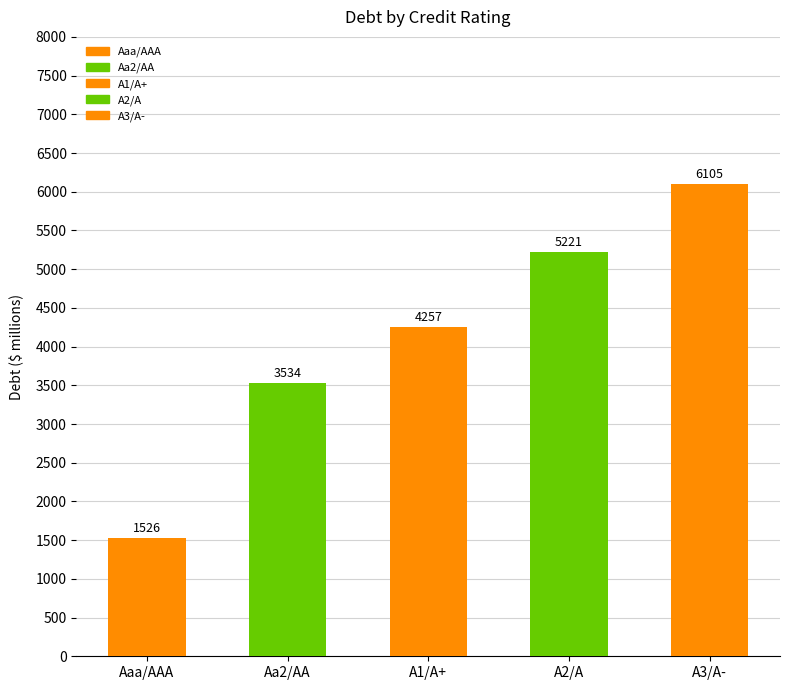

What is the label of the 1st bar from the left?

Aaa/AAA